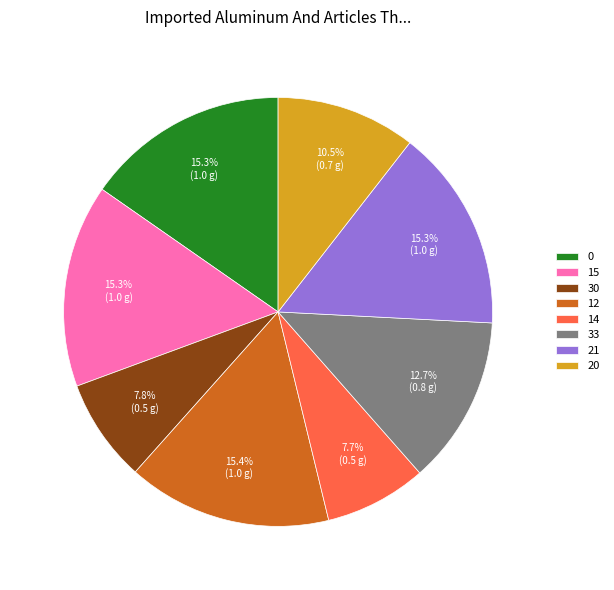

The 14 slice represents 8% of the pie. True or false?

True